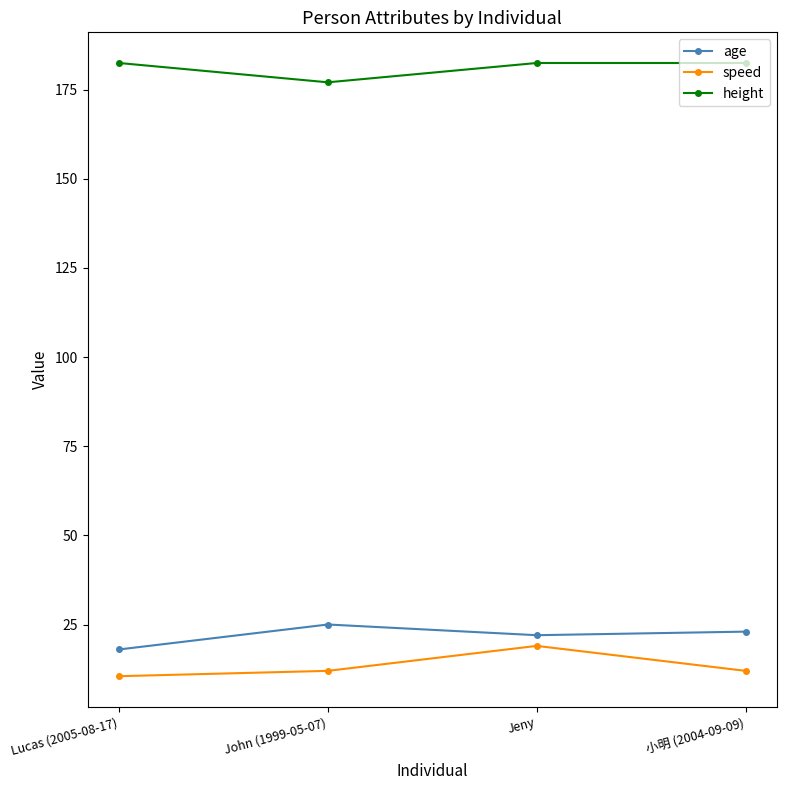

Does the chart display data point markers on the line(s)?

Yes